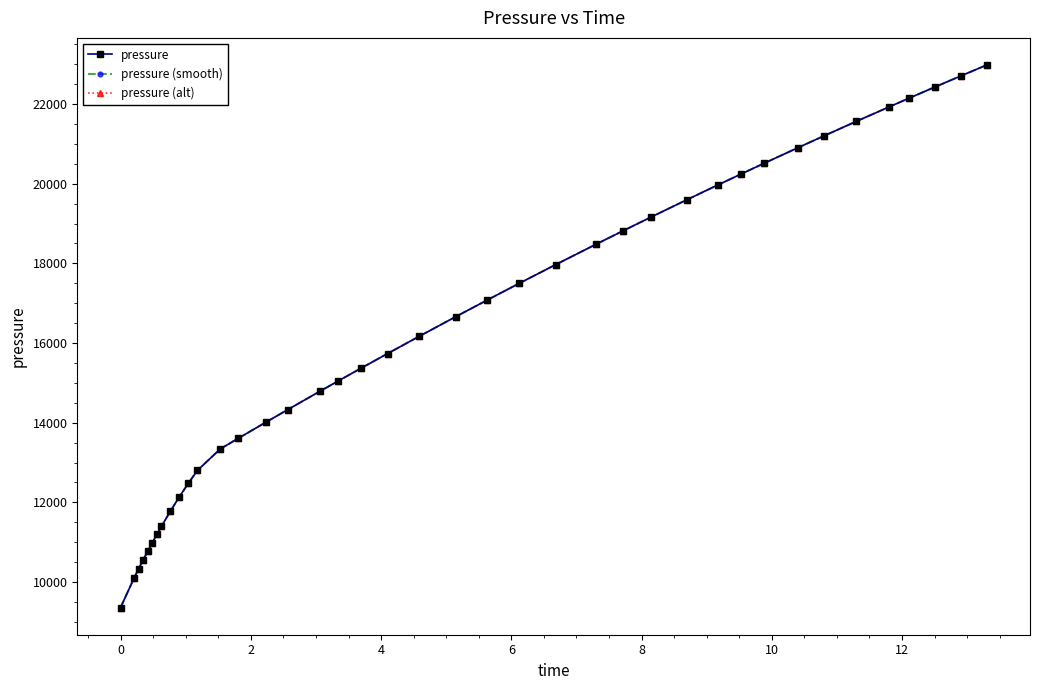

At how many categories does at least one series exceed 21076?

7